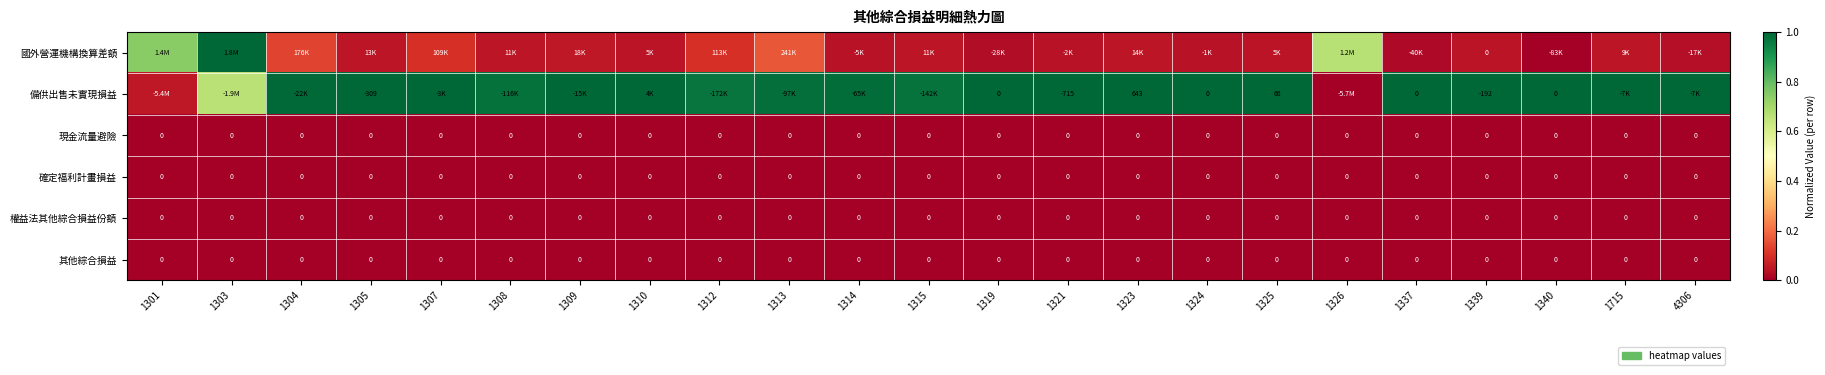

The 現金流量避險 series shows 0.0 at 1304. True or false?

True